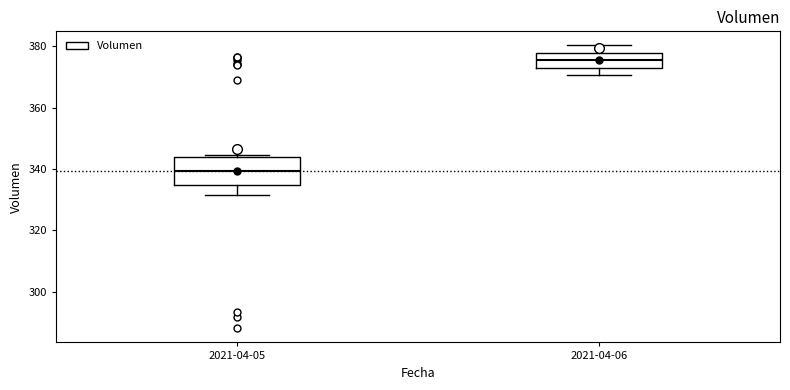

Comparing the boxes themselves (not the whiskers), which one is the tallest?

2021-04-05